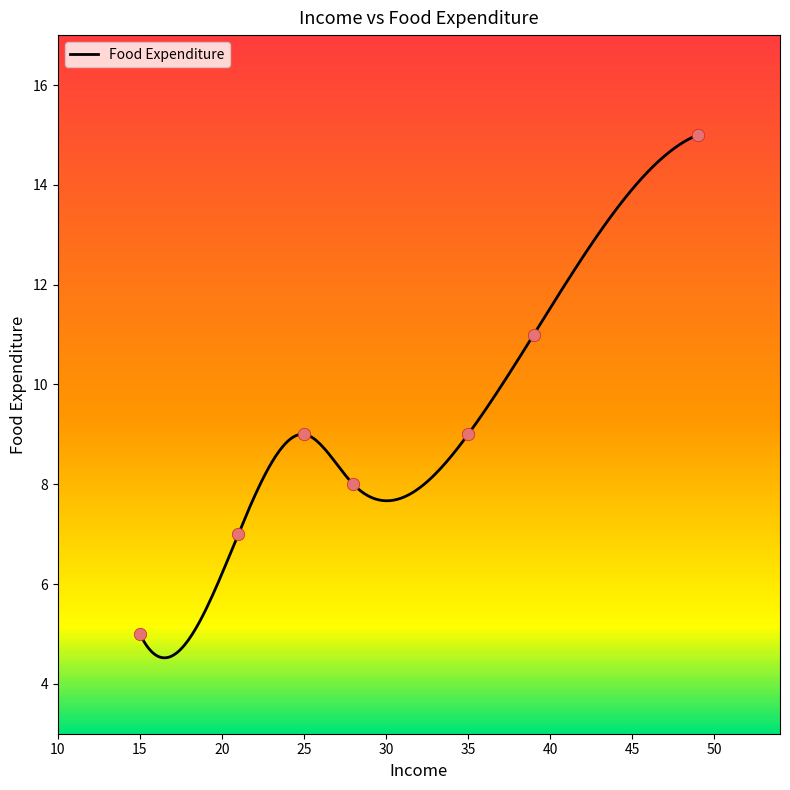

What is the ratio of the value at 49 to the value at 35?

1.7